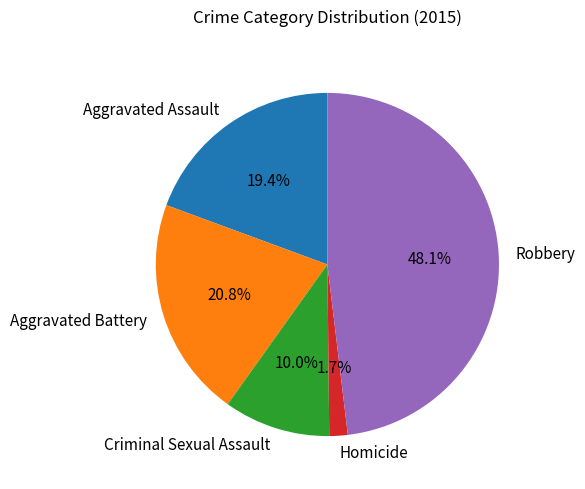

Between Aggravated Assault and Aggravated Battery, which is larger?

Aggravated Battery